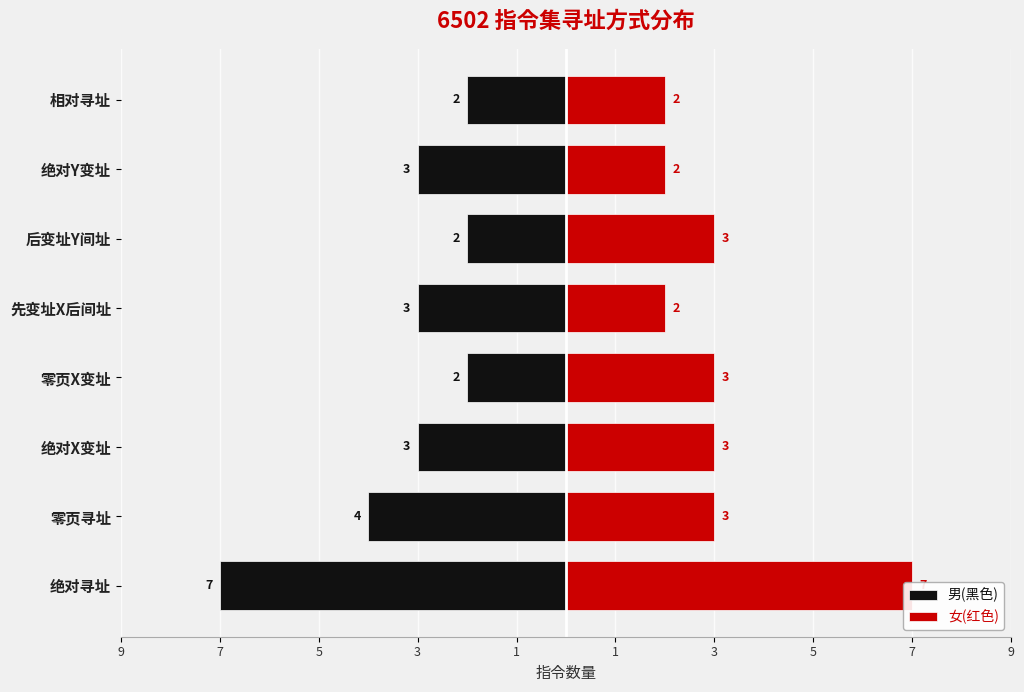

Is it true that 女(红色) equals 3 at 先变址X后间址?

False